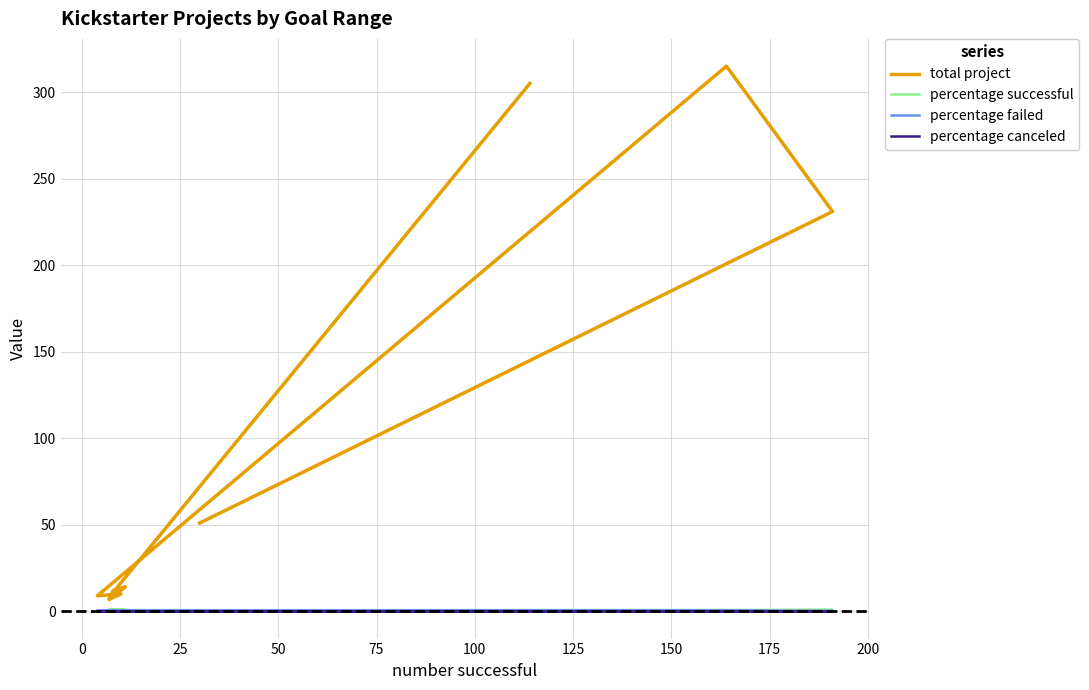

The value of percentage canceled at 150 is 0.0. True or false?

True